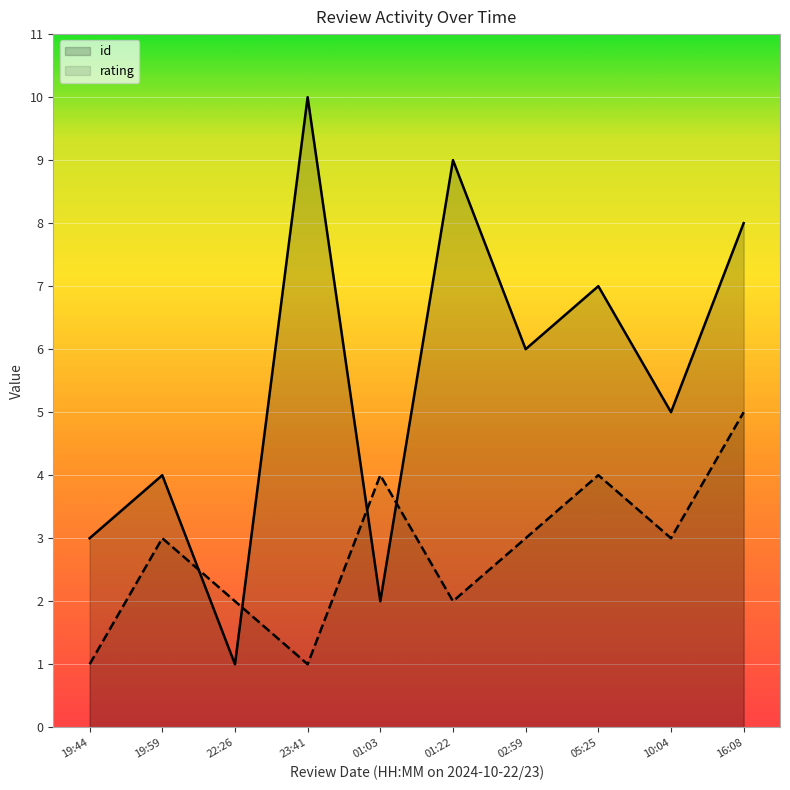

True or false: rating and id cross at least once.

True